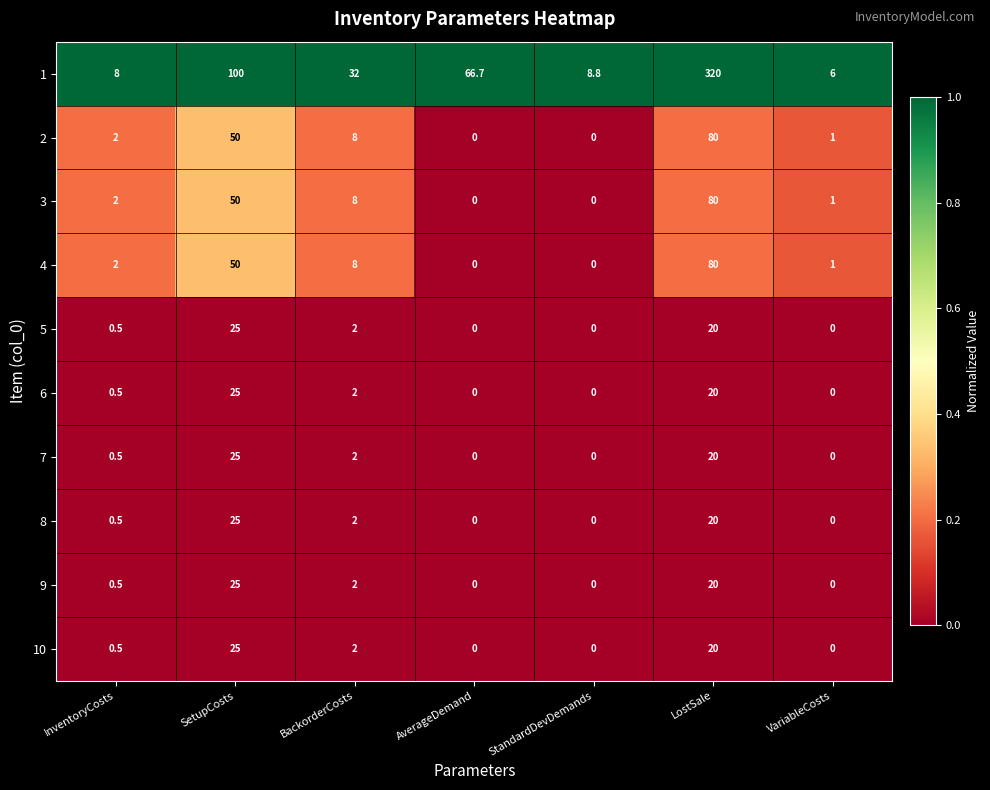

What is the spread (max minus min) of values at InventoryCosts?

7.5